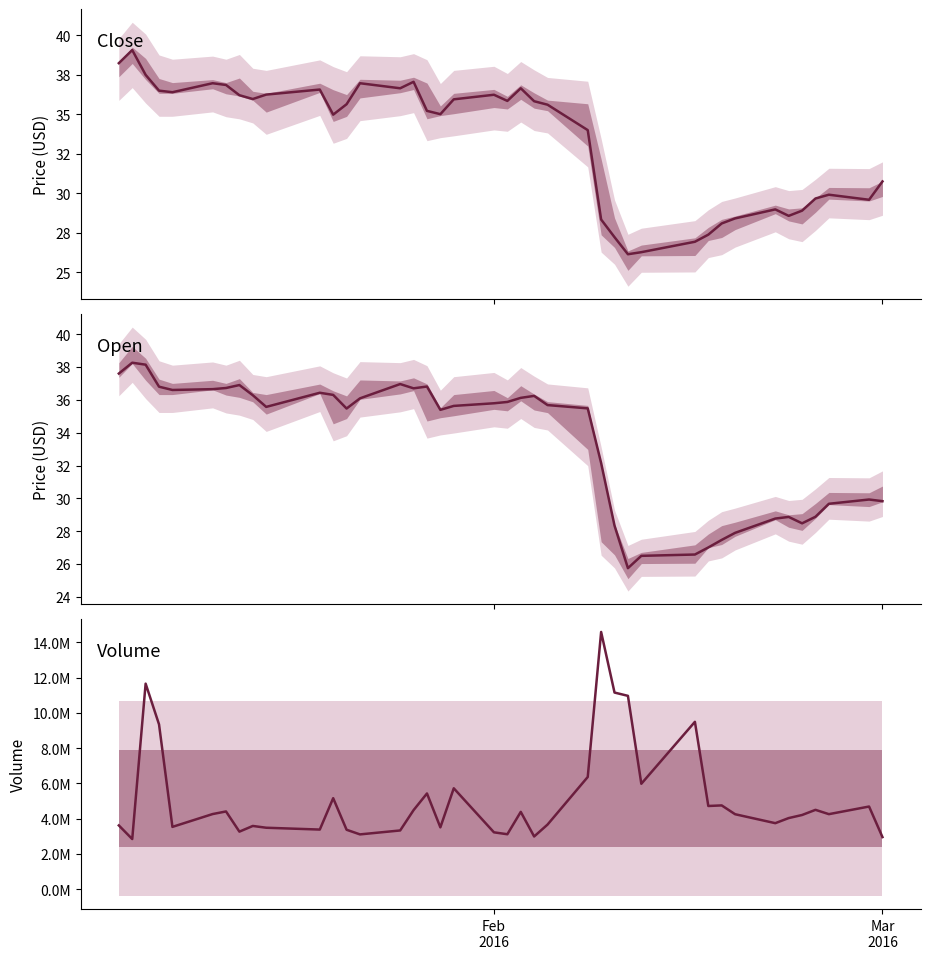

Does the chart display data point markers on the line(s)?

No